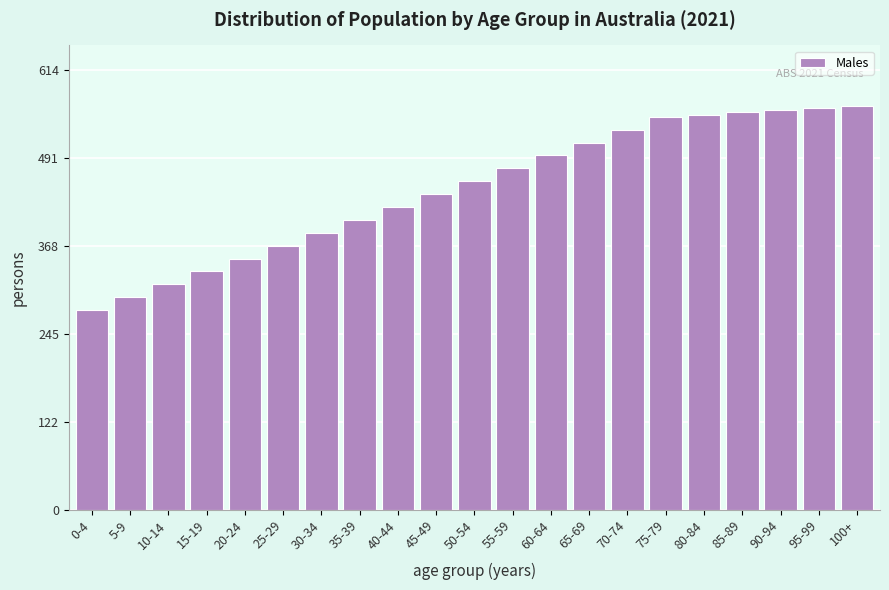

Reading left to right, extract all data points from this chart.

0-4=279	5-9=297	10-14=315	15-19=333	20-24=351	25-29=369	30-34=387	35-39=405	40-44=423	45-49=441	50-54=459	55-59=477	60-64=495	65-69=513	70-74=531	75-79=549	80-84=552	85-89=555	90-94=558	95-99=561	100+=564